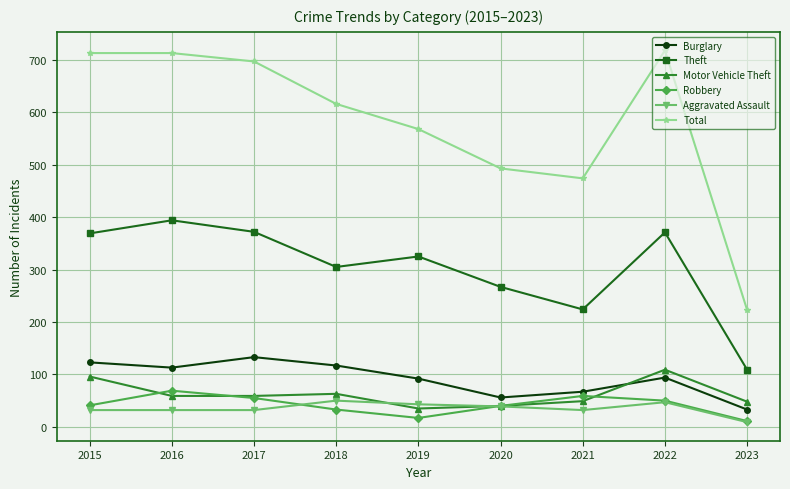

Which series changed the most between 2015 and 2020?

Total